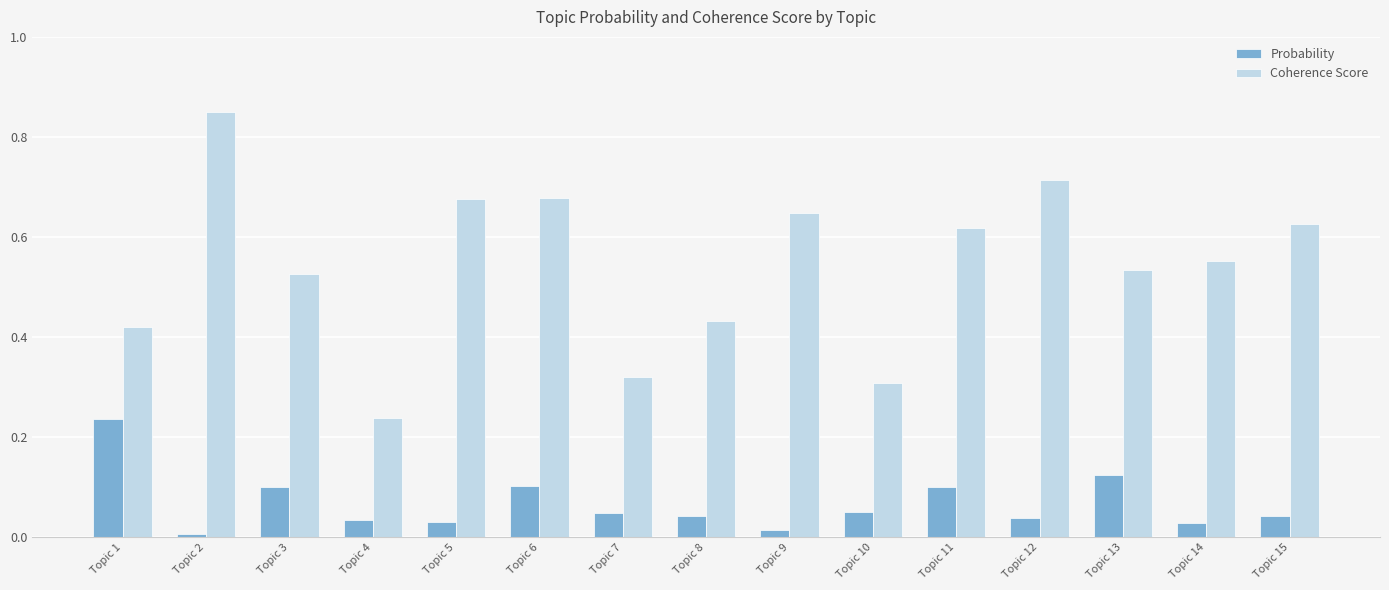

At which label does Coherence Score reach its minimum?

Topic 4